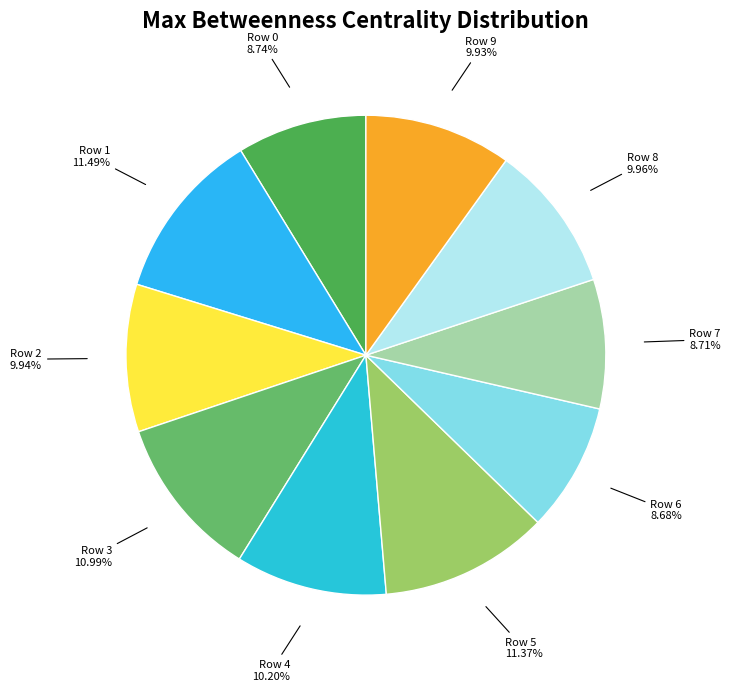

What percentage do Row 4 and Row 7 together represent?

18.9%